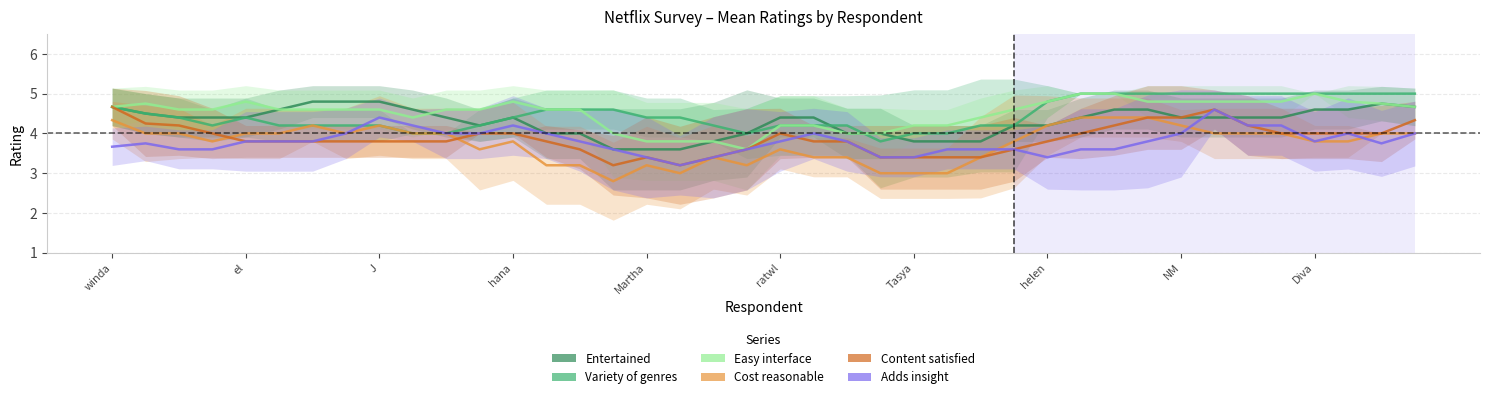

Where is the first local maximum for Easy interface?

el